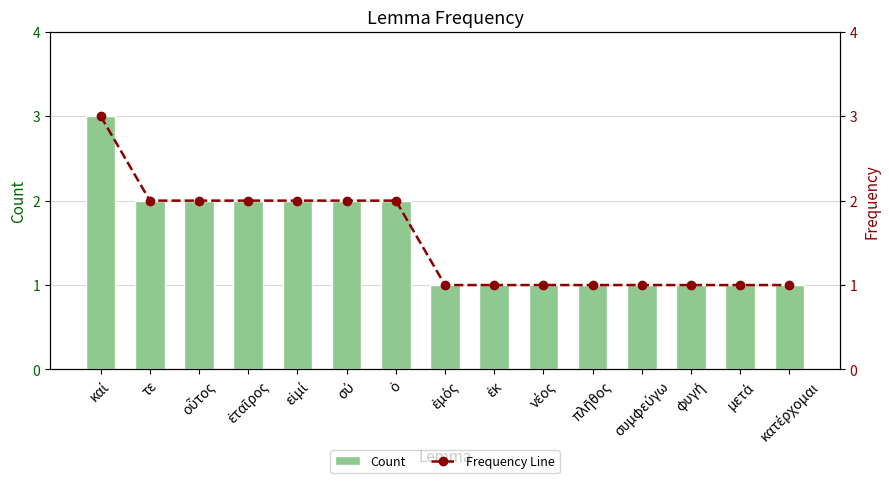

Which series has the largest total across all categories?

Count